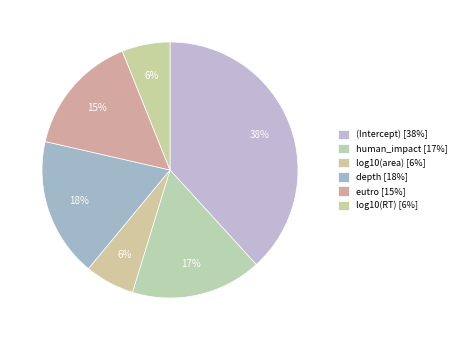

Count the number of slices in the pie.

6